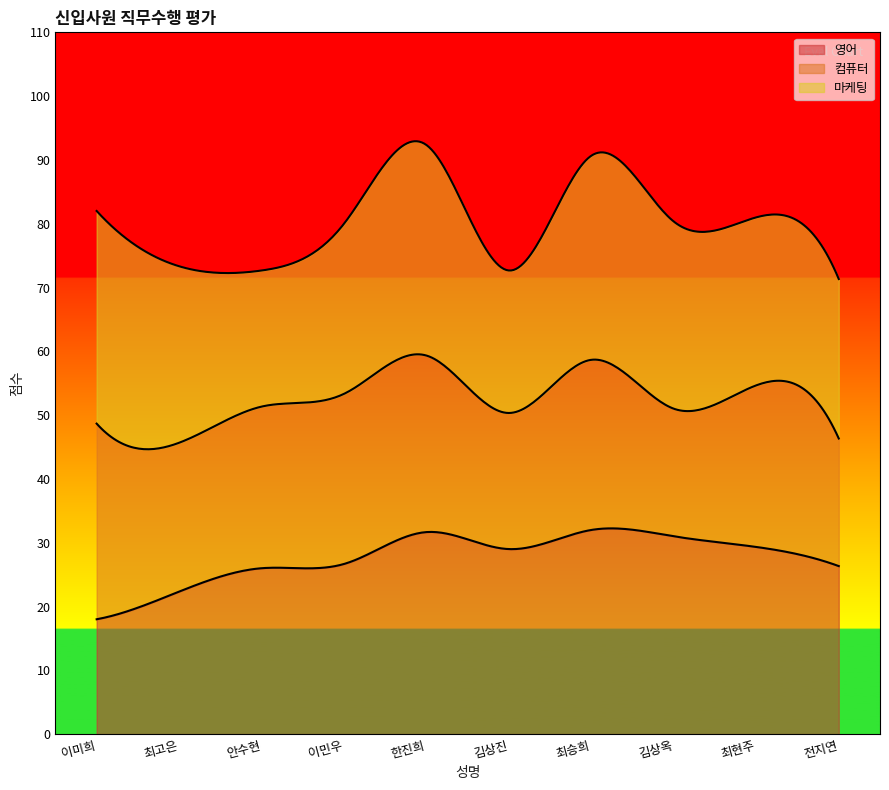

Is the value of 컴퓨터 at 이미희 greater than the value of 영어 at 김상진?

Yes